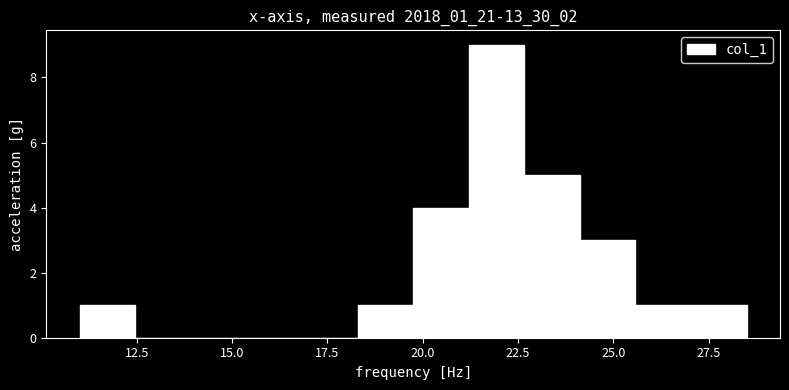

Read against the x-axis, roughly where is the centre of the tallest bar?

22.0